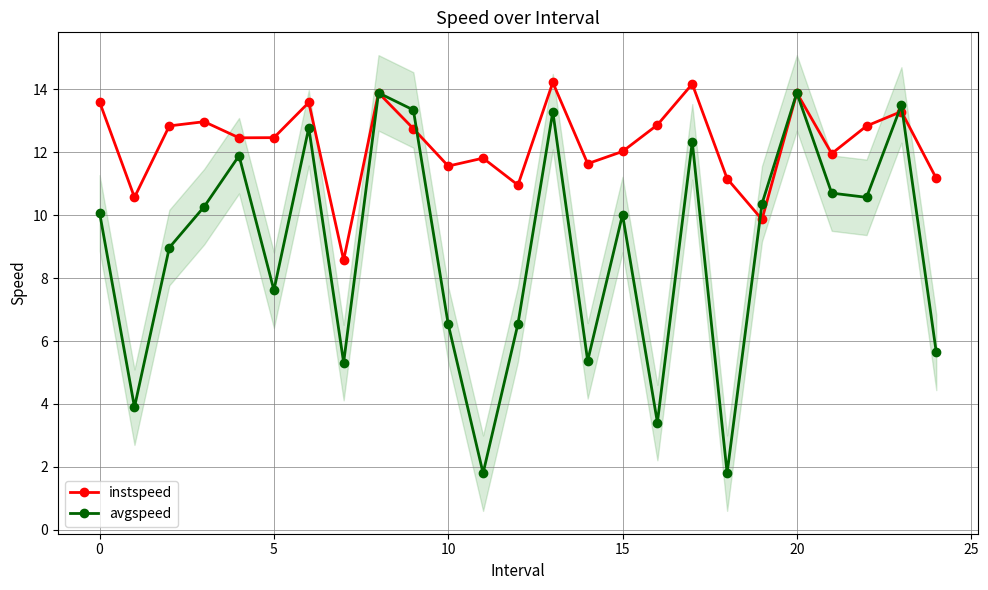

The avgspeed series shows 5.6 at 24. True or false?

True